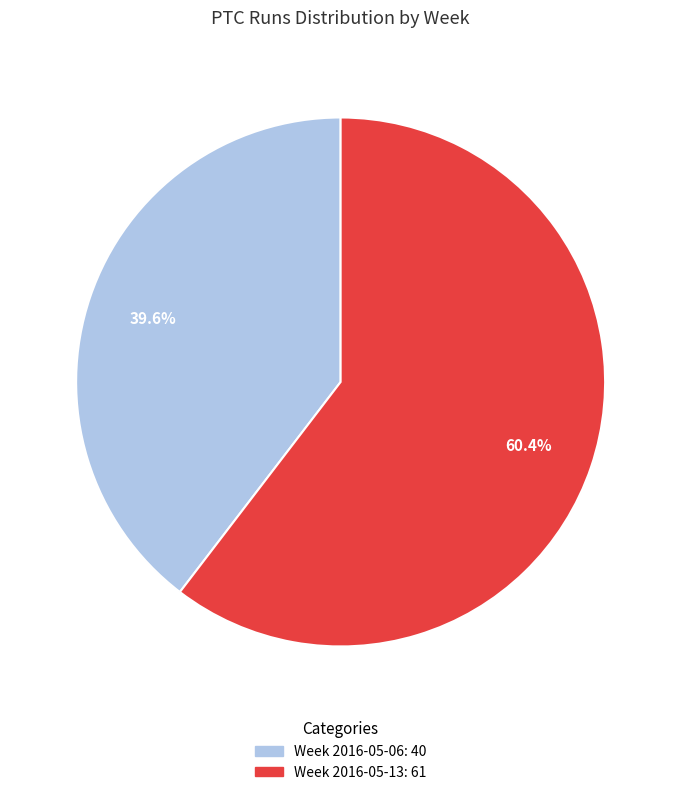

Does any single category account for the majority?

Yes